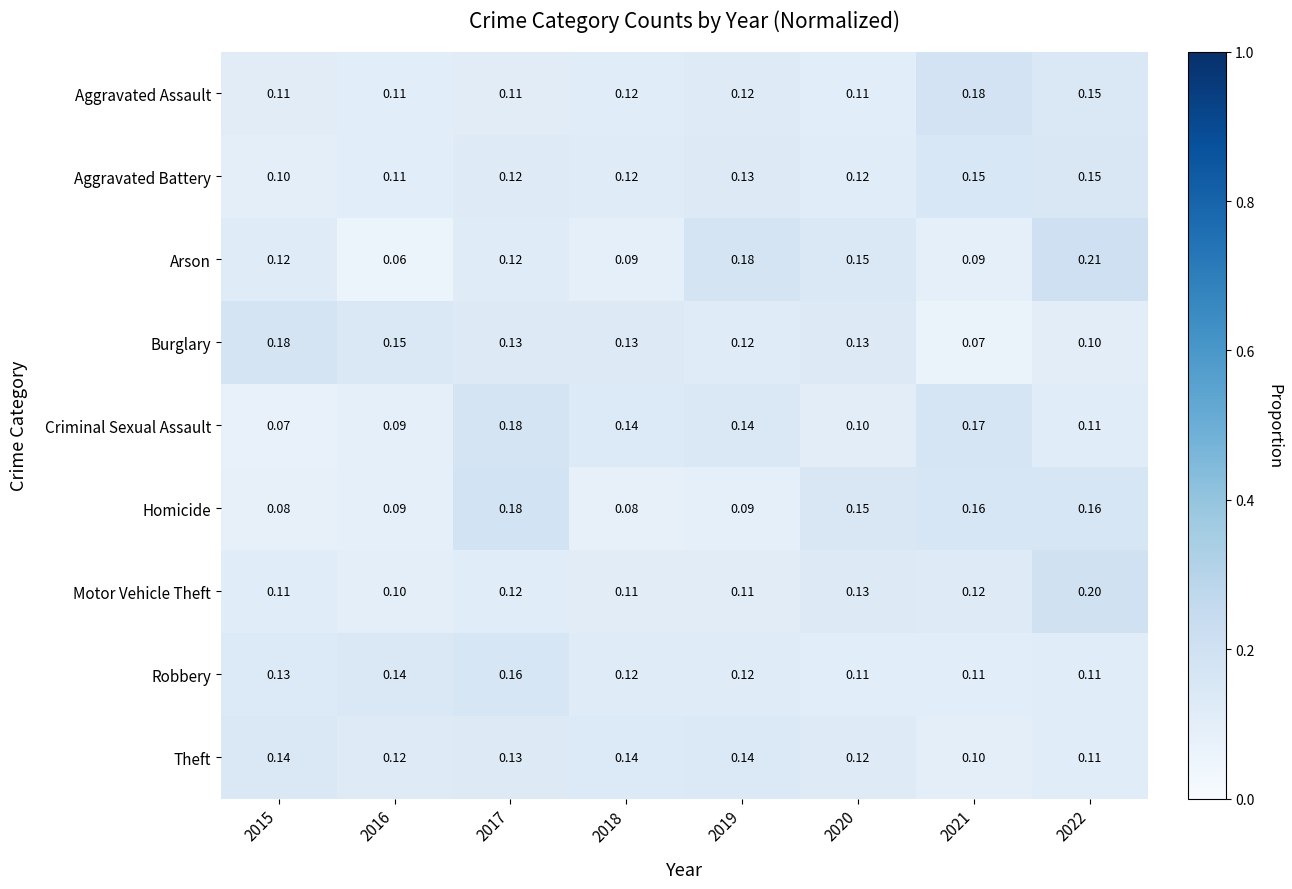

Rank the series at 2021 from lowest to highest value.

Burglary, Arson, Theft, Robbery, Motor Vehicle Theft, Aggravated Battery, Homicide, Criminal Sexual Assault, Aggravated Assault